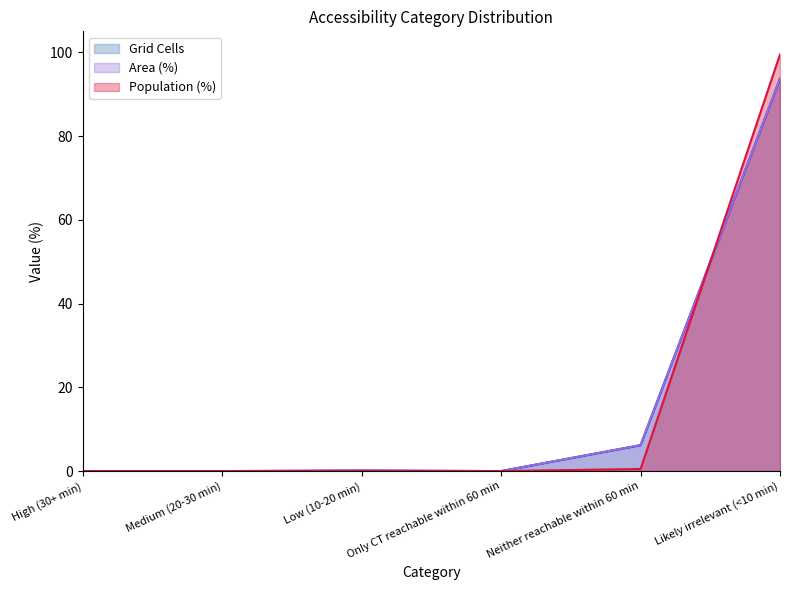

Rank the series by their maximum value, from lowest to highest.

Grid Cells, Area (%), Population (%)